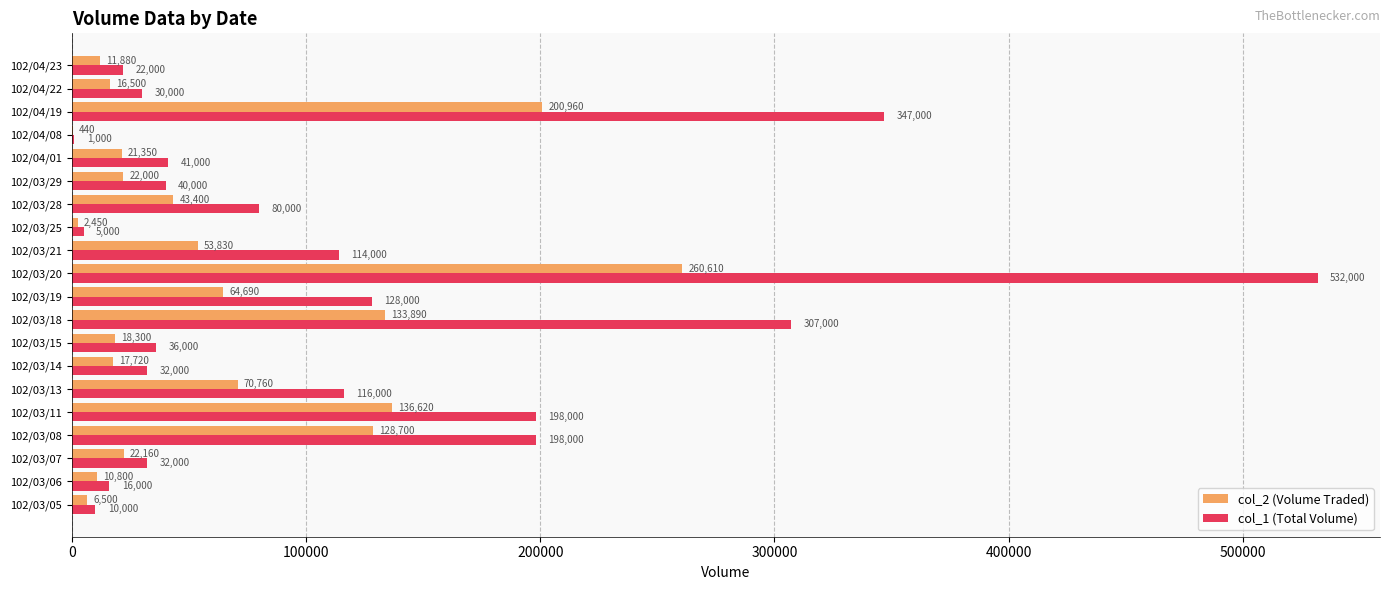

At which category is the sum across all series the highest?

102/03/20